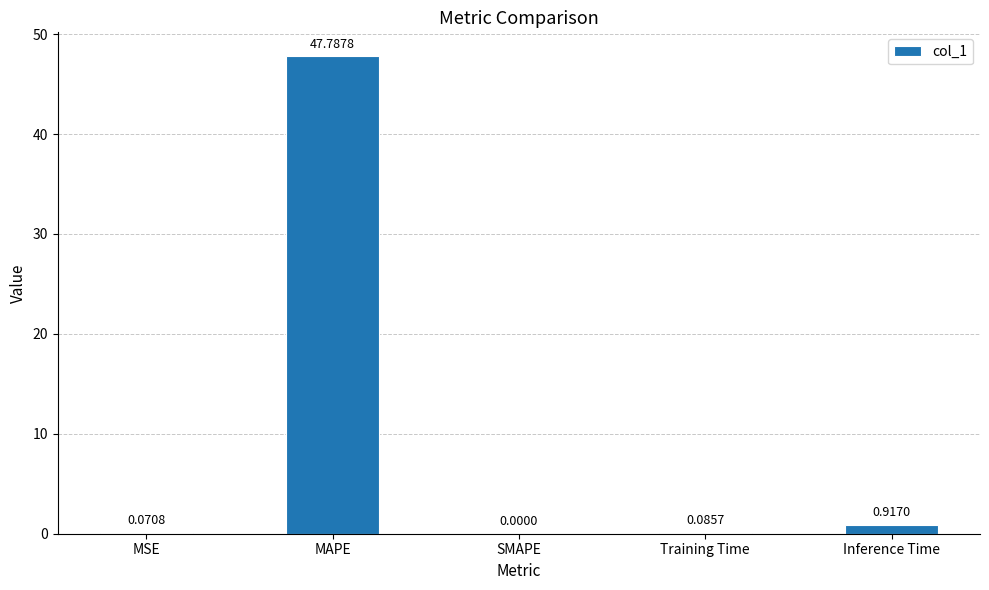

What is the sum of the values at SMAPE and MAPE?

47.8